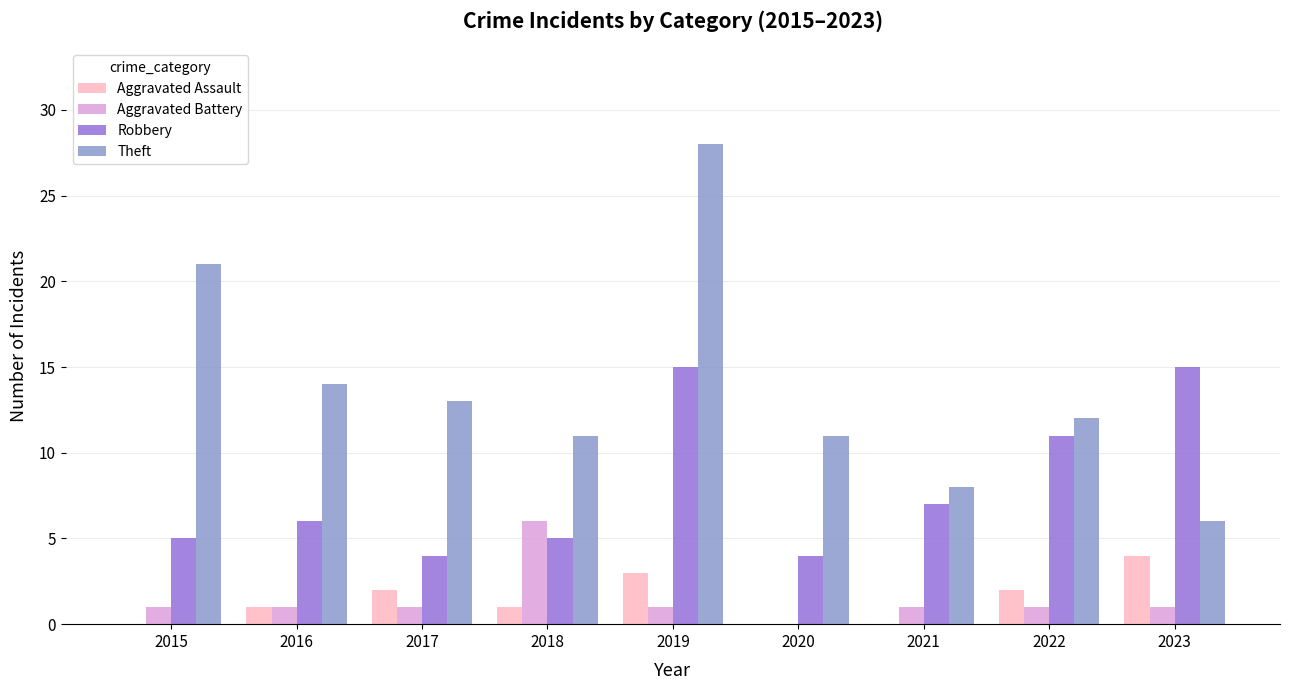

Read the Aggravated Assault value at 2023.

4